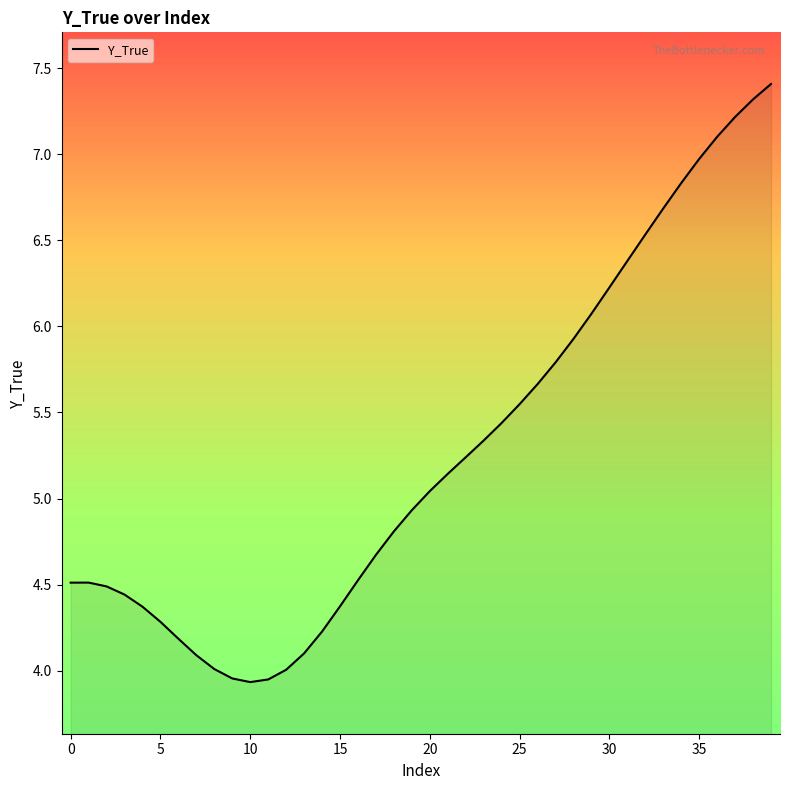

What is the maximum value shown in the chart?

7.4